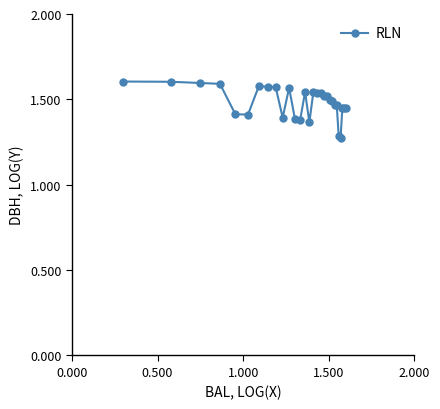

Does the chart display data point markers on the line(s)?

Yes